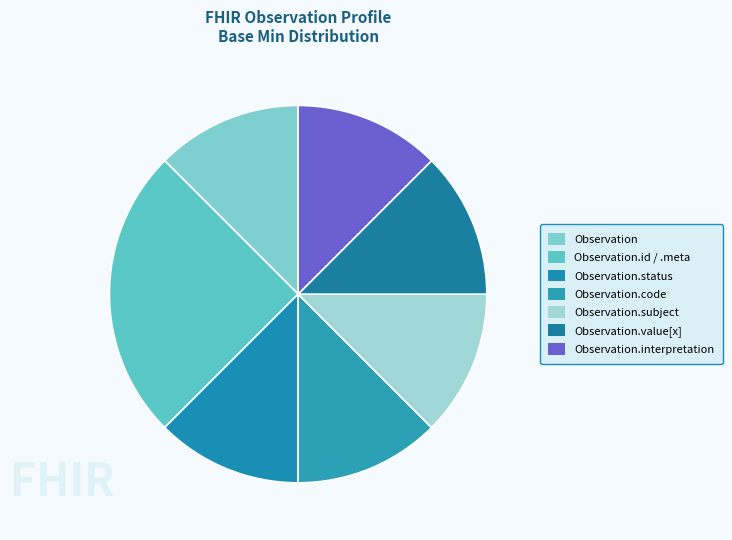

Combined, do Observation.value[x] and Observation.subject account for over 50%?

No